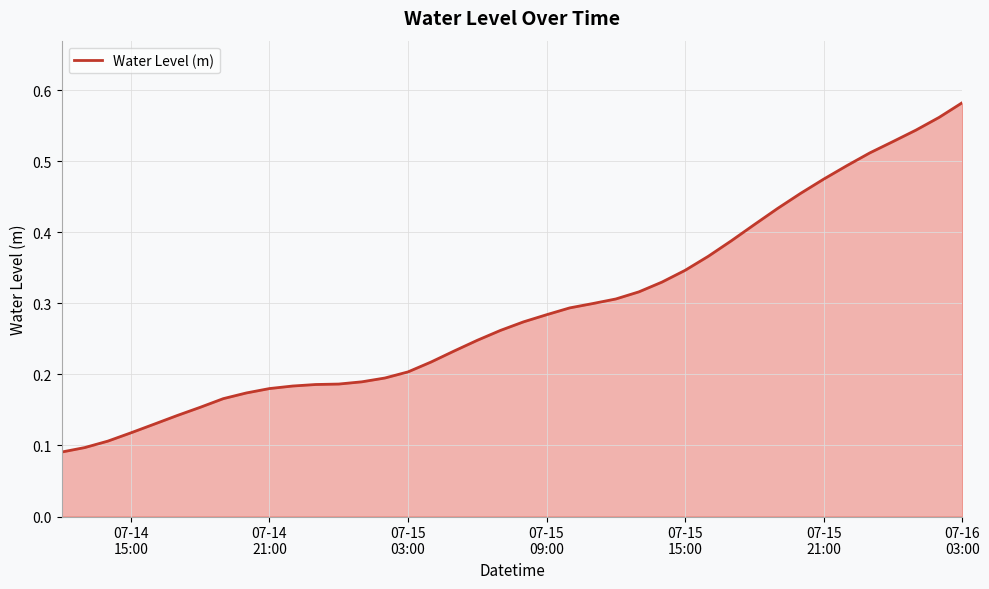

What is the label of the 39th point from the left?

2024-07-16 02:00:00